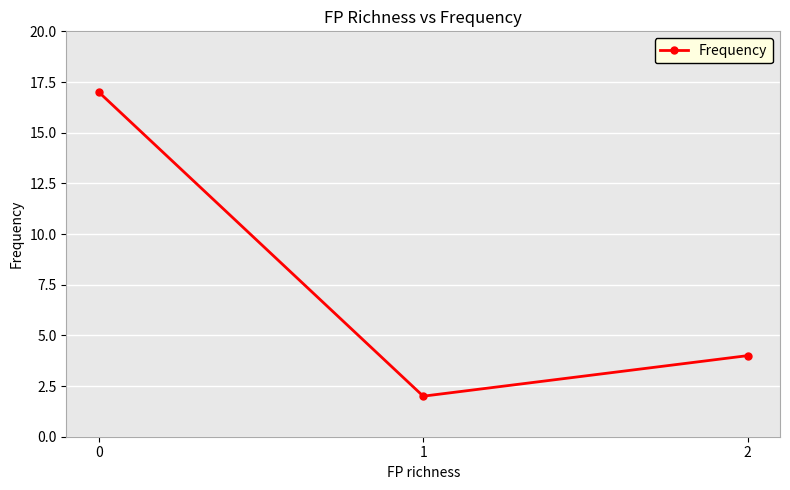

At which label is the value closest to 9?

2